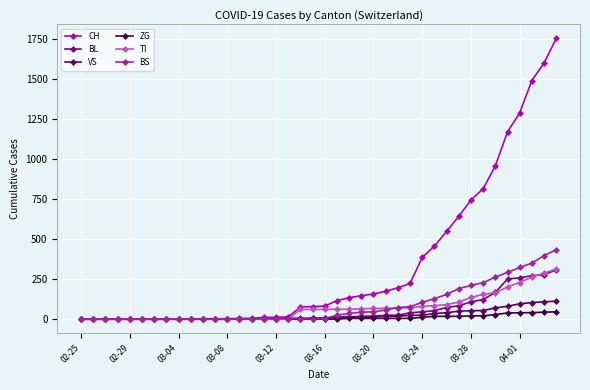

Reading left to right, what are all the values shown in this chart?

CH: 0	0	0	0	0	0	0	0	0	2	3	3	3	5	6	11	12	14	76	79	82	116	134	147	157	175	196	223	386	456	548	642	744	814	957	1169	1288	1490	1599	1753
BL: 0	0	0	0	0	0	0	0	0	0	0	0	0	1	2	2	2	2	2	5	5	13	16	17	20	24	25	40	46	53	73	84	108	123	167	251	258	272	277	309
VS: 0	0	0	0	0	0	0	0	0	2	2	2	2	2	2	3	3	5	6	6	8	11	11	12	15	17	19	24	25	35	41	50	53	54	71	81	96	104	109	112
ZG: 0	0	0	0	0	0	0	0	0	0	0	0	0	0	0	0	0	0	0	0	0	1	5	5	5	5	5	5	12	18	18	18	21	21	29	39	40	41	44	46
TI: 0	0	0	0	0	0	0	0	0	0	0	0	0	0	0	0	0	0	61	61	61	62	62	65	67	68	70	71	80	85	91	107	136	155	165	202	229	263	287	314
BS: 0	0	0	0	0	0	0	0	0	0	0	0	0	0	0	4	4	4	4	0	4	25	36	44	46	57	73	78	105	128	155	191	211	228	263	292	323	350	397	434